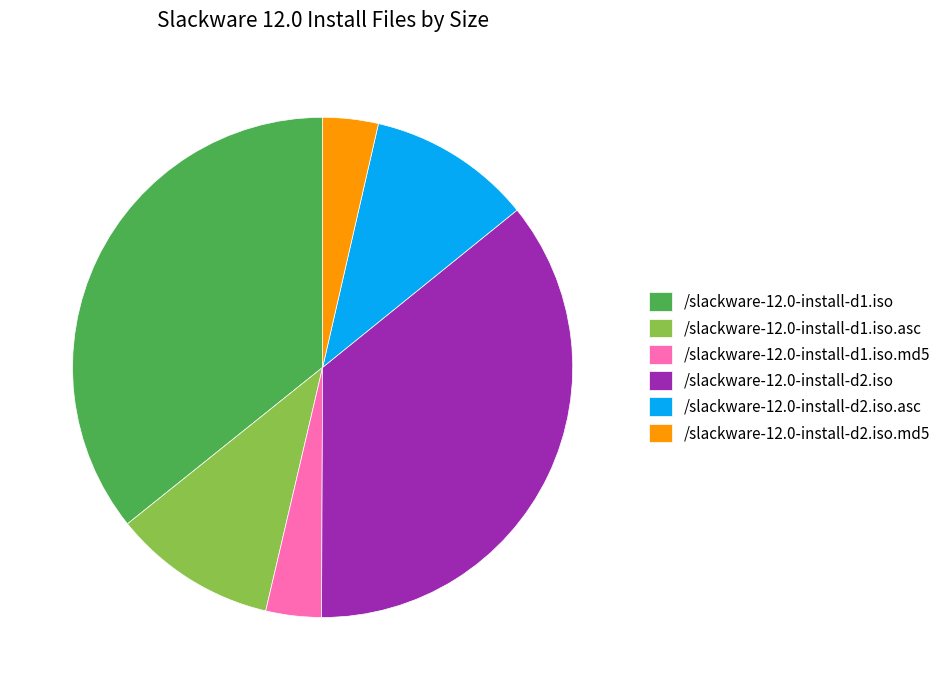

Do /slackware-12.0-install-d2.iso.asc and /slackware-12.0-install-d2.iso.md5 together represent more than half of the pie?

No